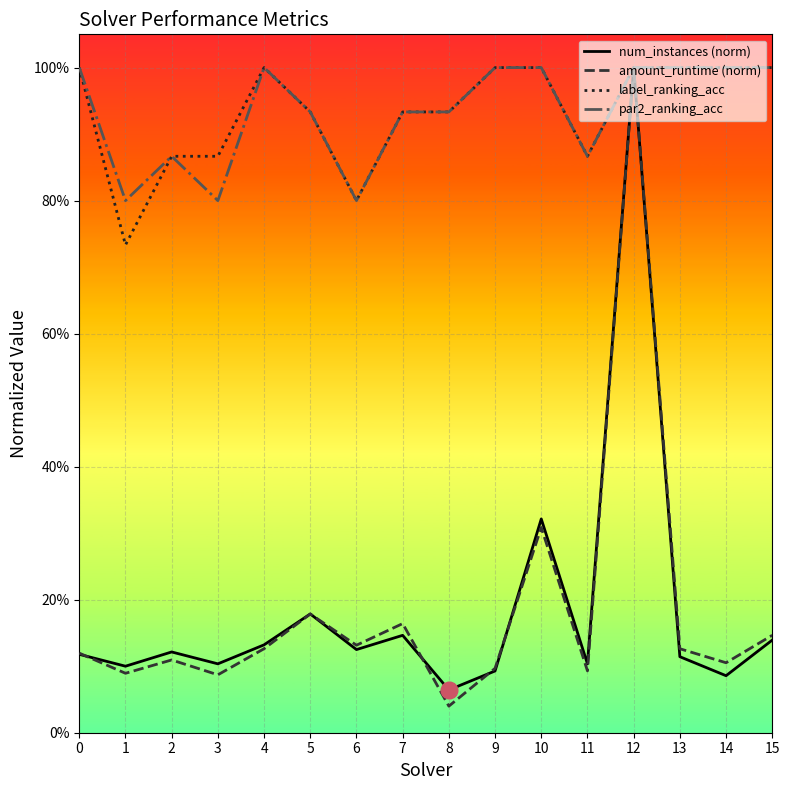

Is it true that num_instances (norm) equals 0.1 at 7?

True